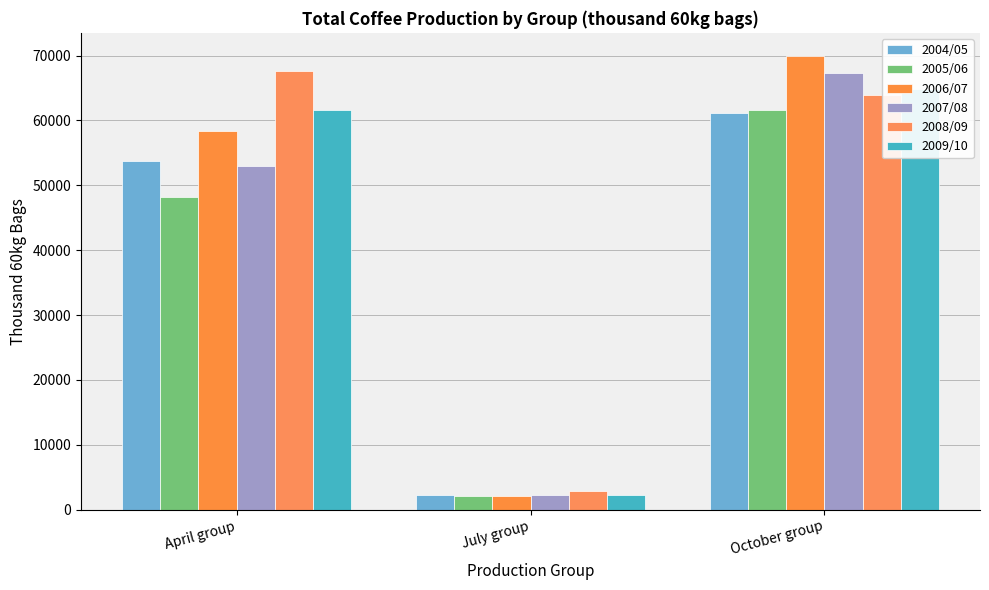

How many series are shown in this chart?

6